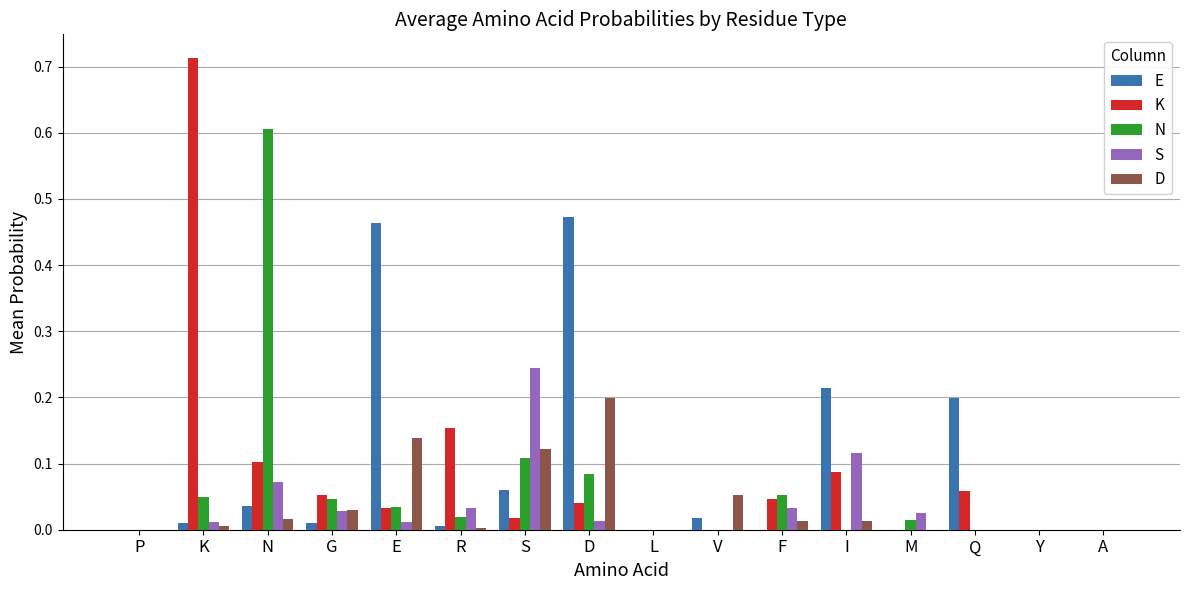

Between S and D, which series saw the biggest shift?

E